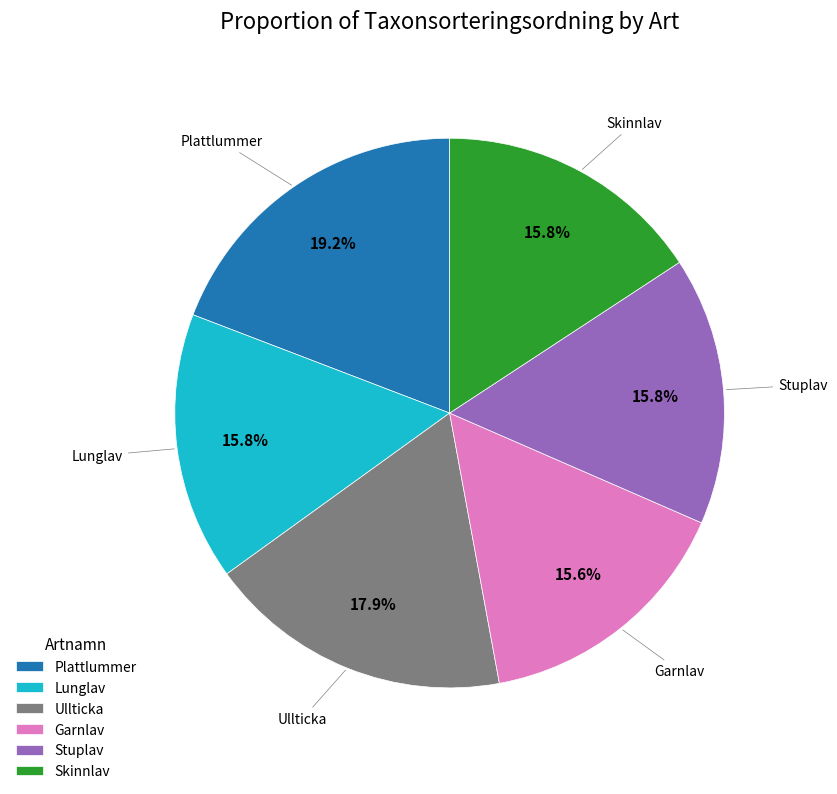

What percentage is the Ullticka slice, to the nearest percent?

18%